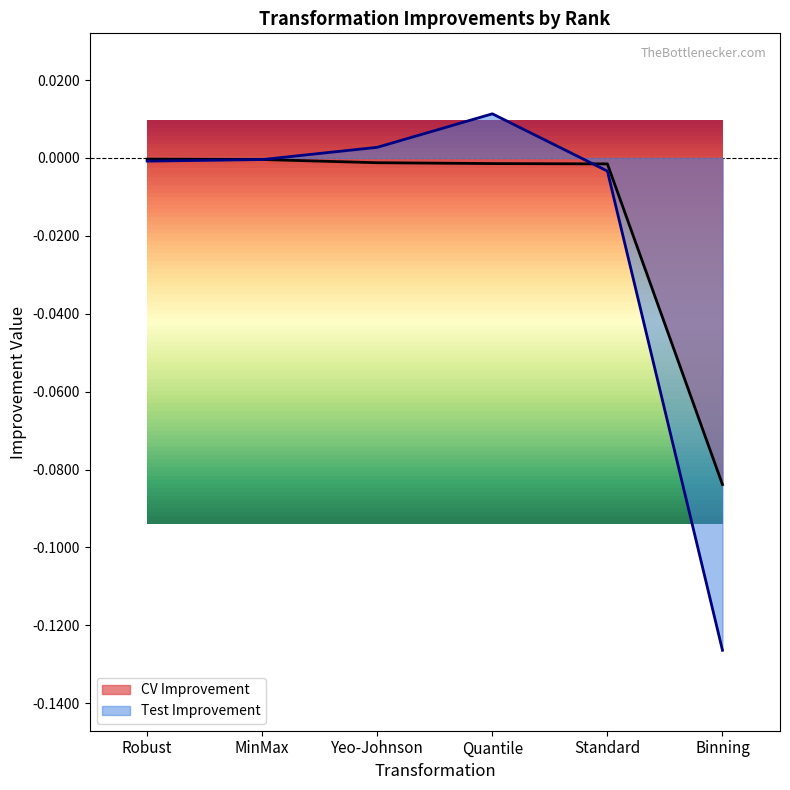

Which series has the widest spread of values?

Test Improvement